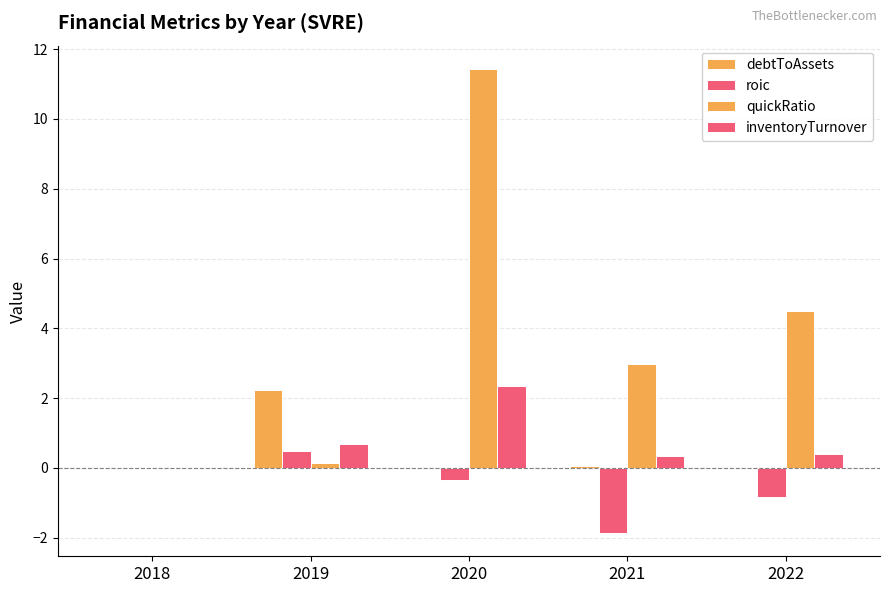

How many series are shown in this chart?

4